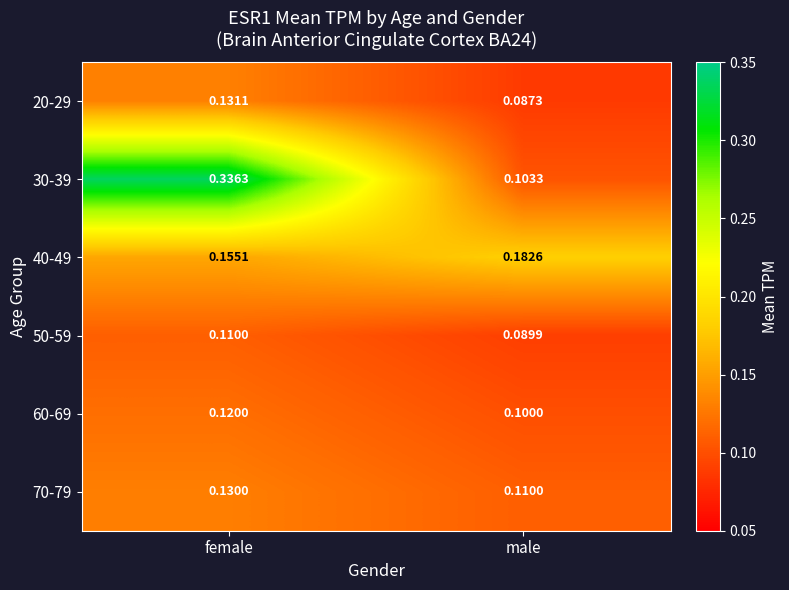

At how many categories does at least one series exceed 0?

2